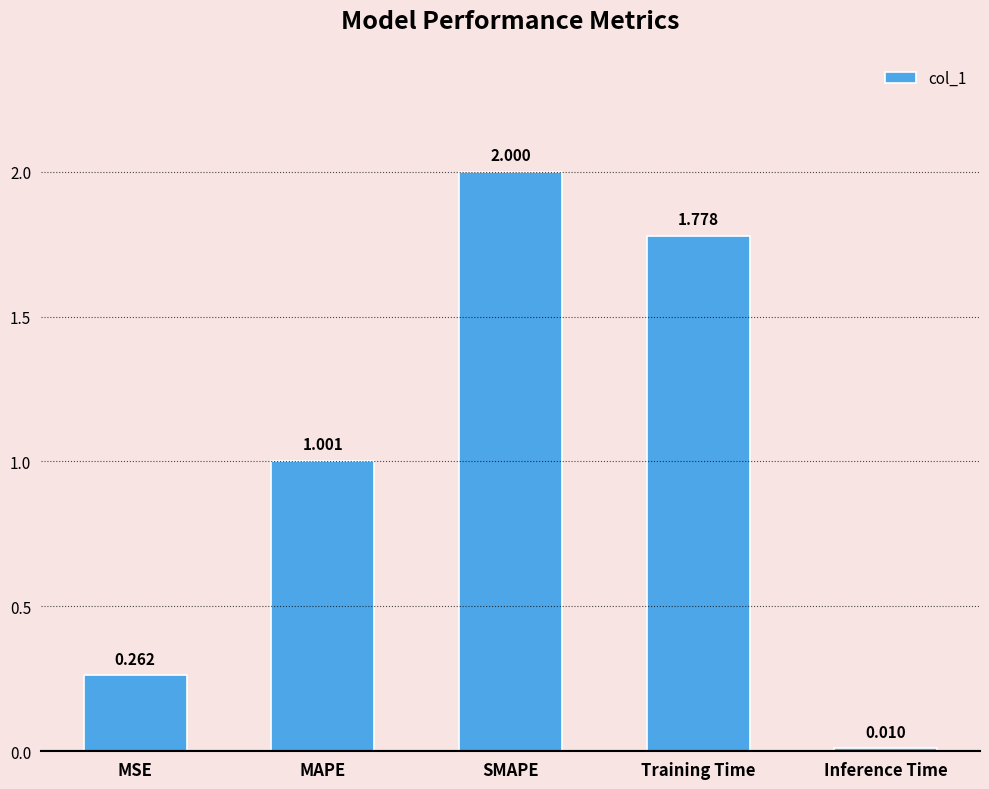

Which has a higher value, MSE or SMAPE?

SMAPE